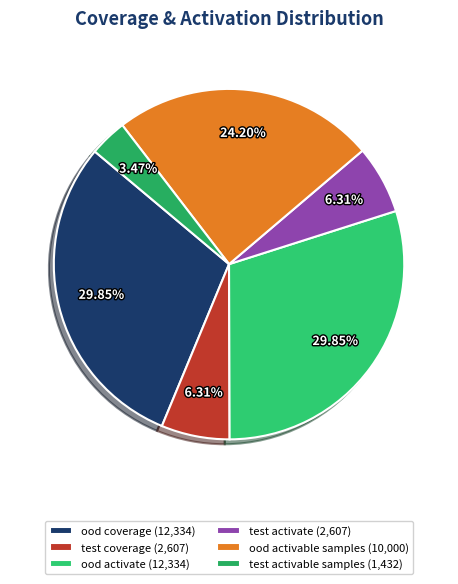

To the nearest percent, what is the difference between the largest and smallest slice percentages?

26%